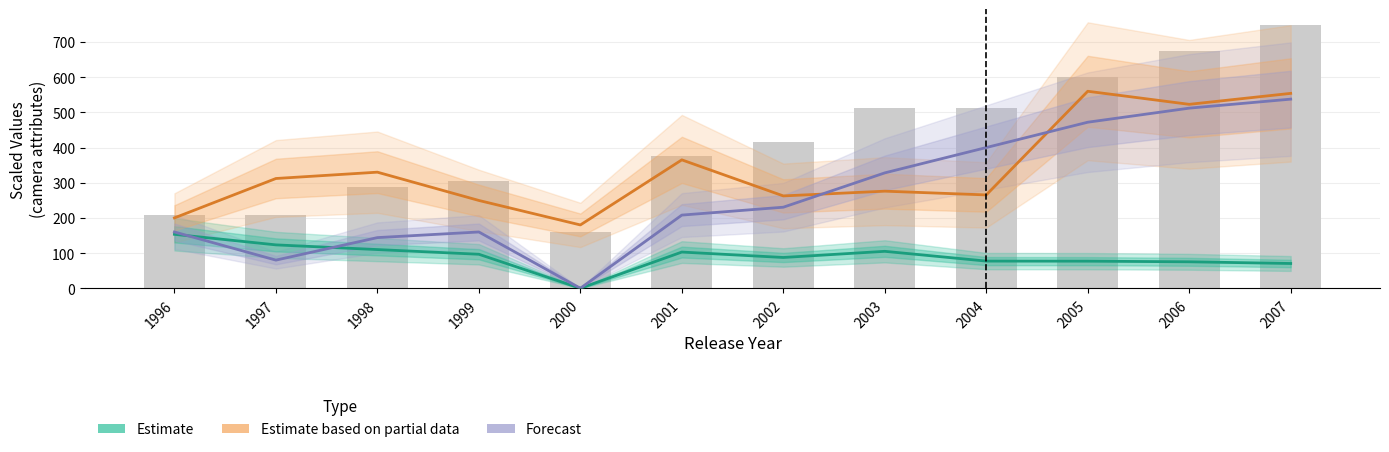

Which series has the largest total across all categories?

Estimate based on partial data